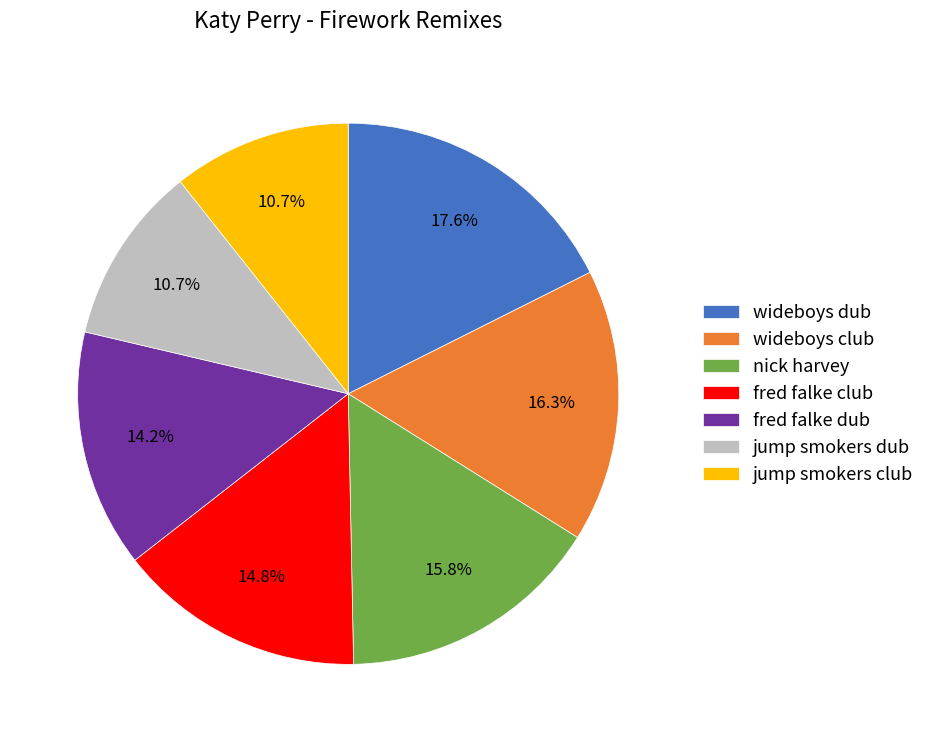

Is there any slice that represents more than half of the pie?

No